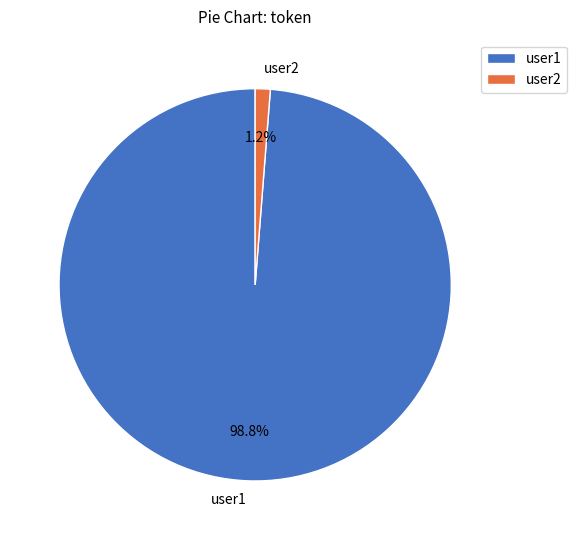

How many slices are in this pie chart?

2